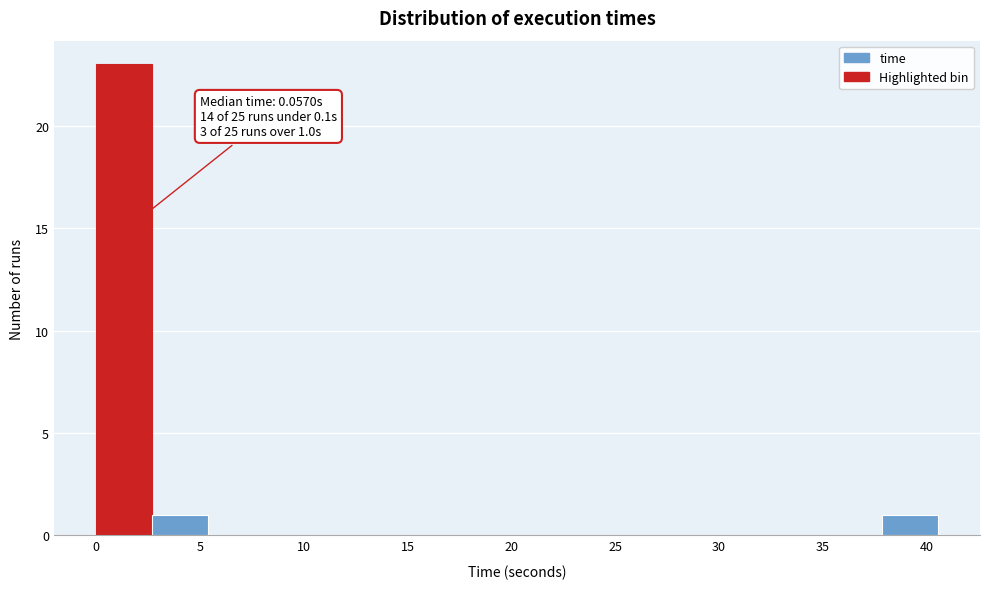

Which range on the x-axis has the tallest bar?

0.0 to 2.5